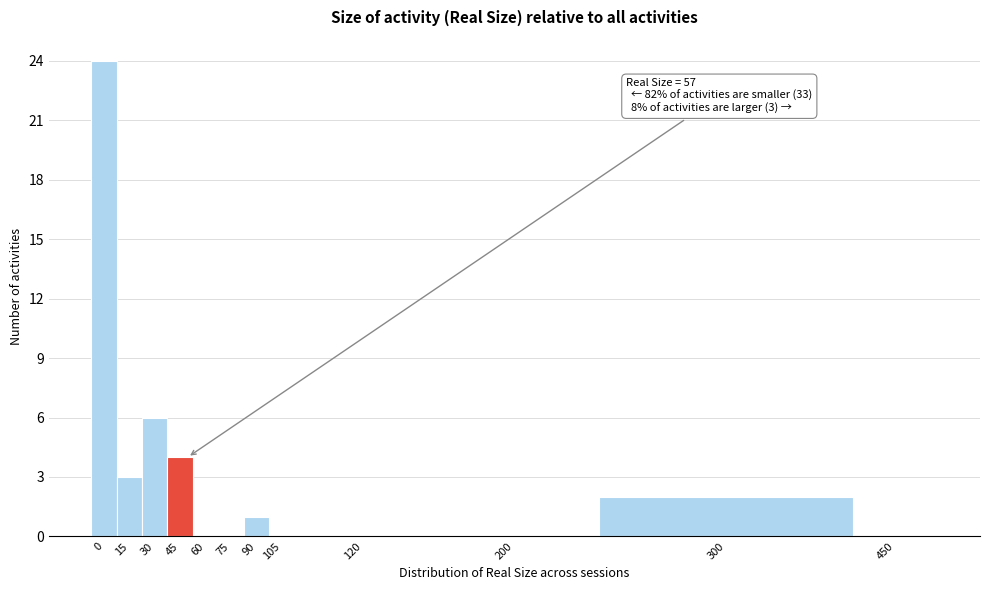

Reading left to right, list all the values displayed in this chart.

0=24	15=3	30=6	45=4	60=0	75=0	90=1	105=0	120=0	200=0	300=2	450=0